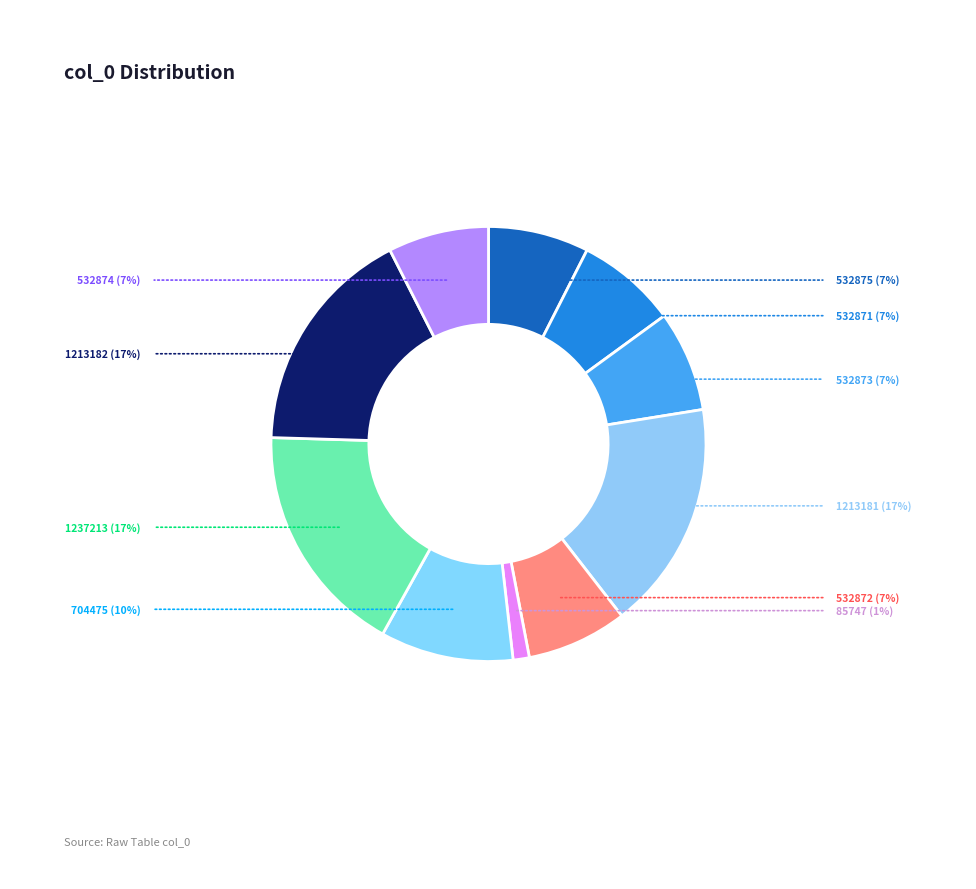

How many slices are in this pie chart?

10